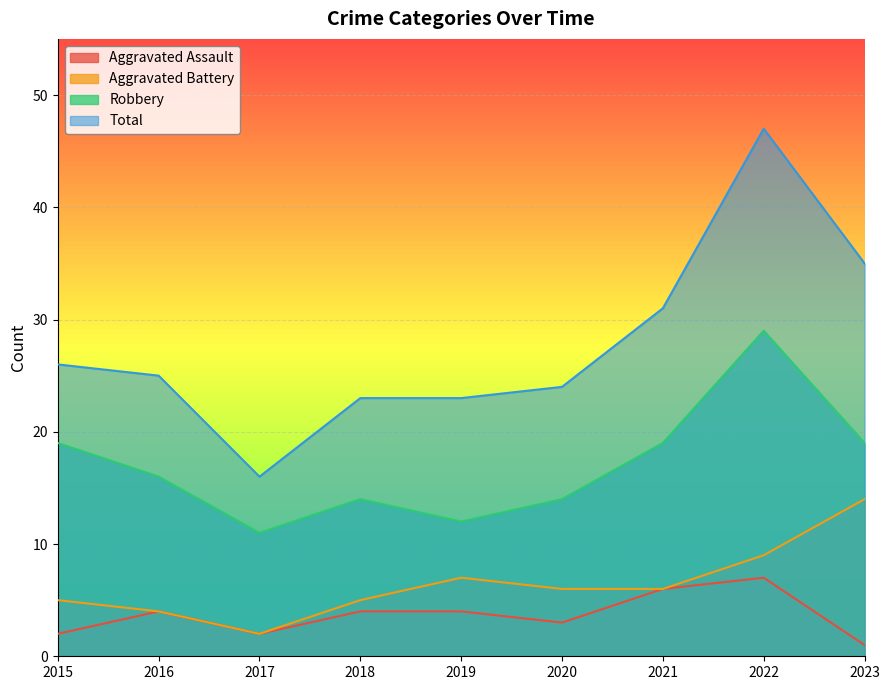

At which label does Aggravated Assault first exceed 4?

2021